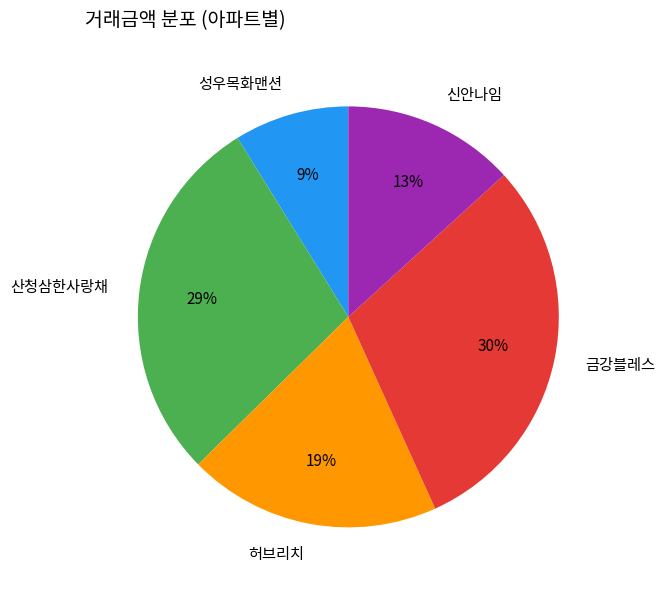

To the nearest percent, what percentage of the pie is 산청삼한사랑채?

29%